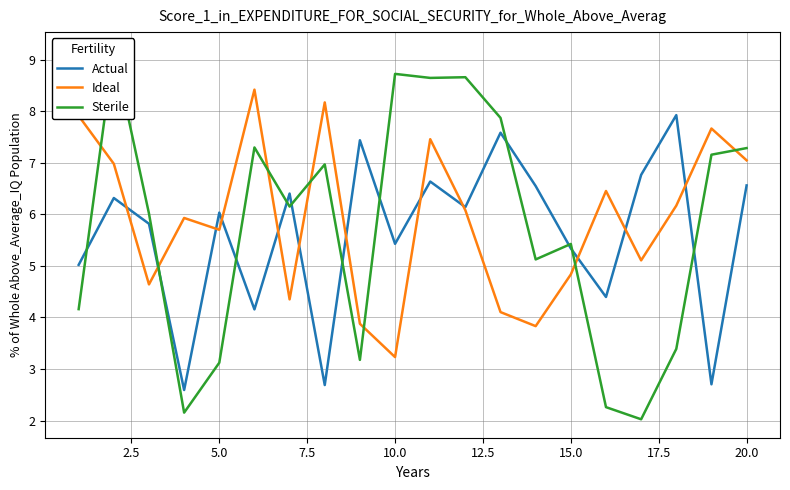

What is the lowest value of the Actual series?

2.6